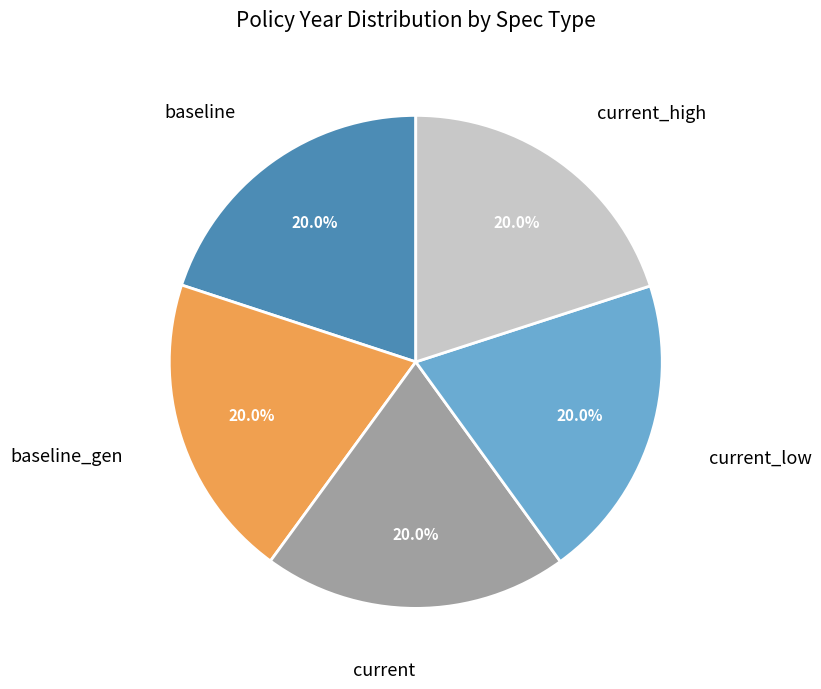

Does current_high represent more than half of the total?

No